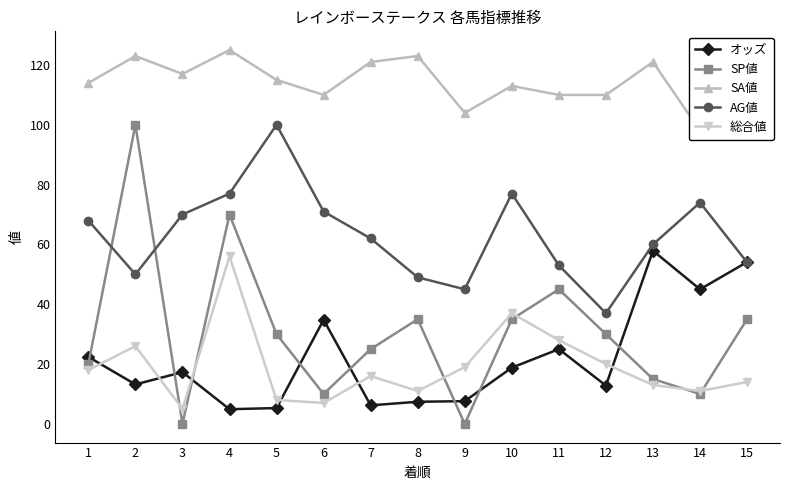

What is the difference between the second highest and minimum values in the AG値 series?

40.0